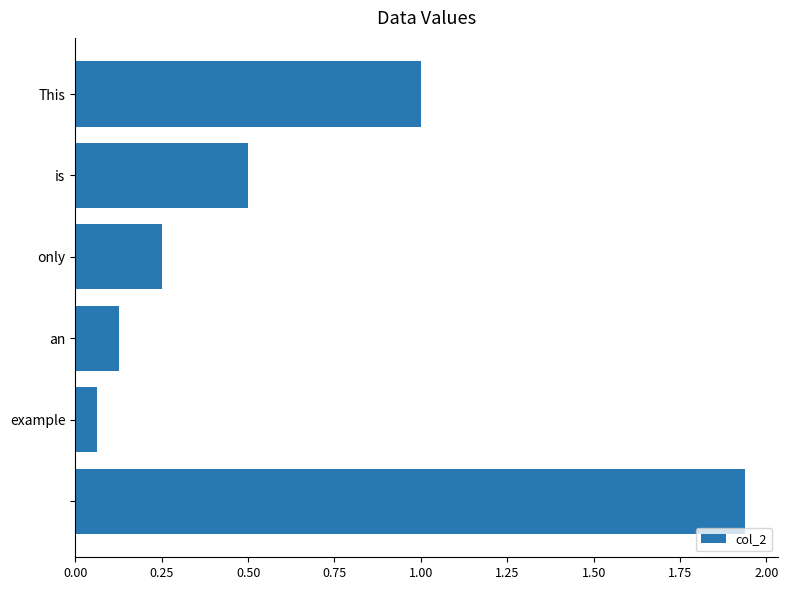

What is the difference between the second highest and minimum values?

0.9